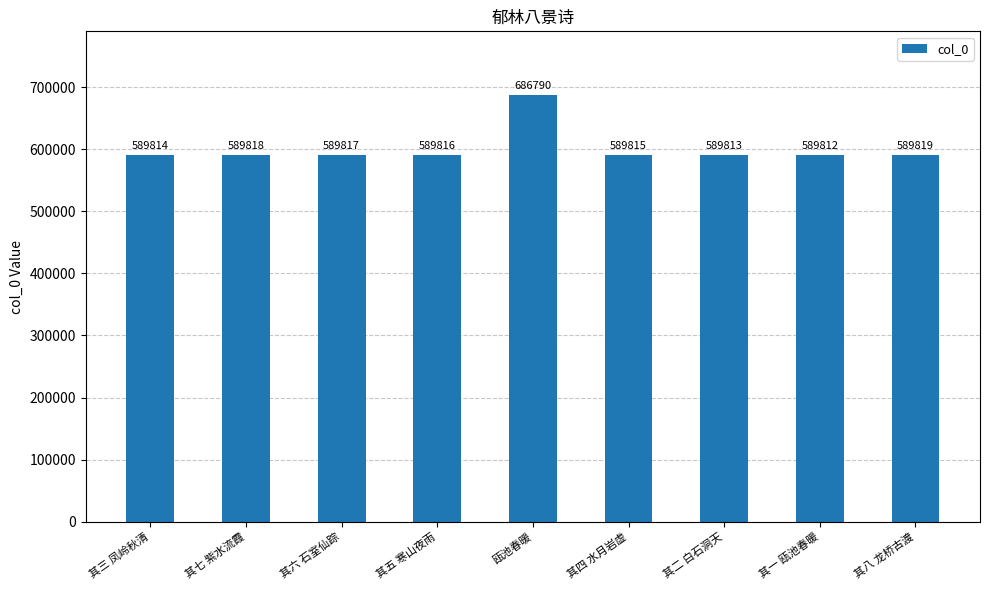

Rank the categories by value from lowest to highest.

其一 瓯池春暖, 其二 白石洞天, 其三 凤岭秋清, 其四 水月岩虚, 其五 寒山夜雨, 其六 石室仙踪, 其七 紫水流霞, 其八 龙桥古渡, 瓯池春暖